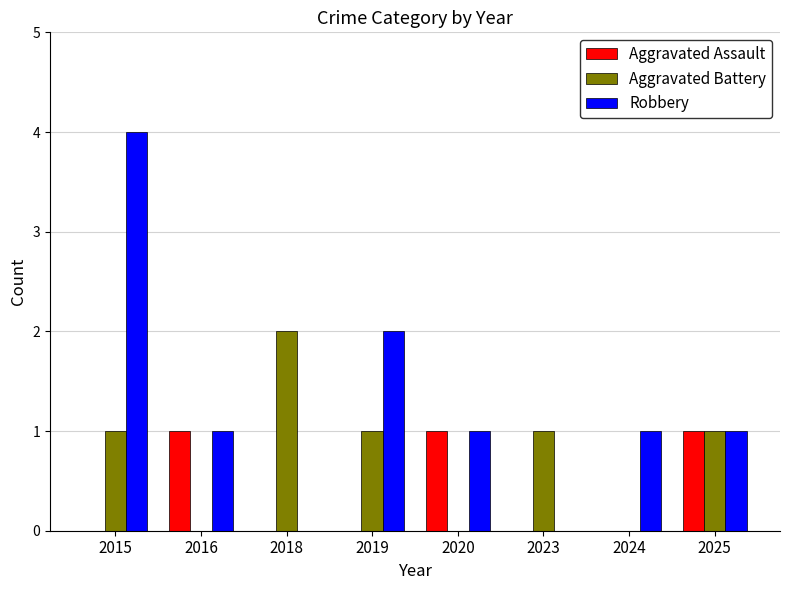

What is the sum of all Aggravated Battery values?

6